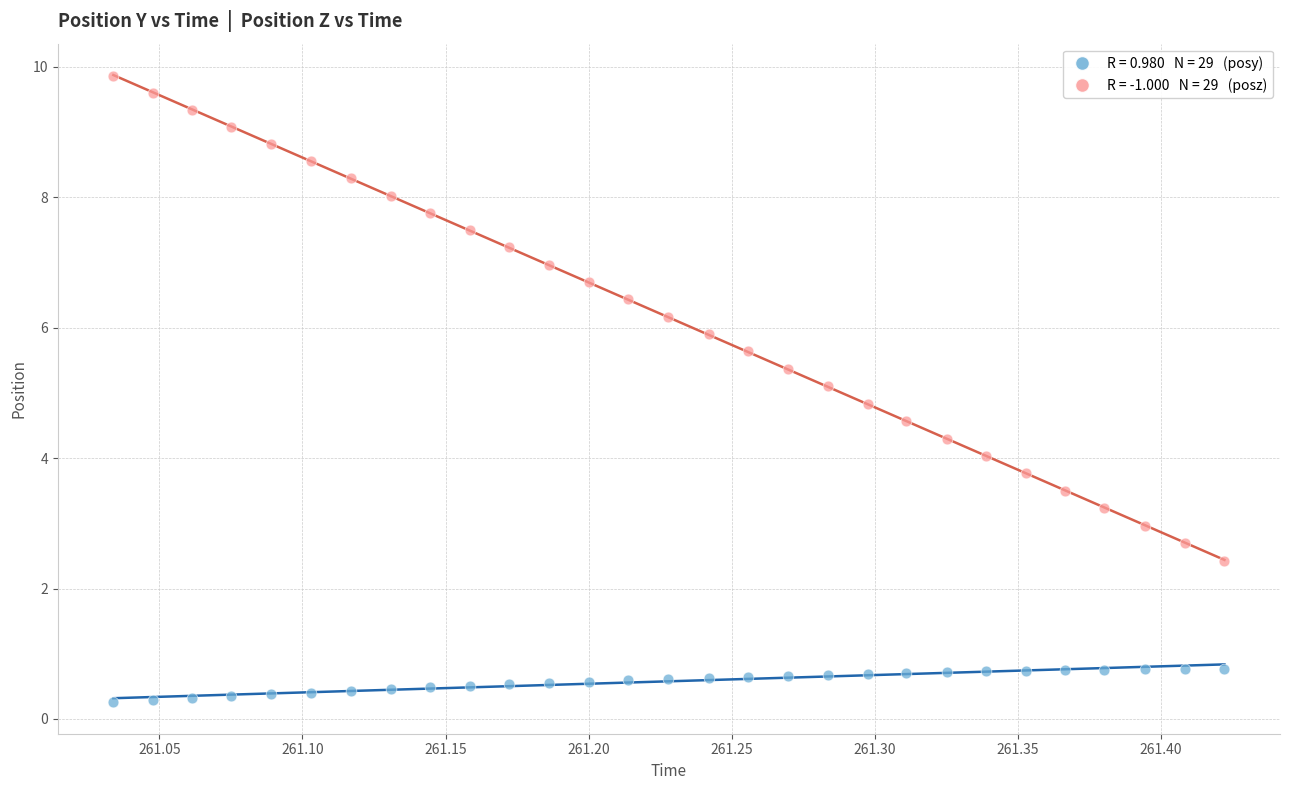

Across all data points, what is the range of X values (max minus min)?

0.4